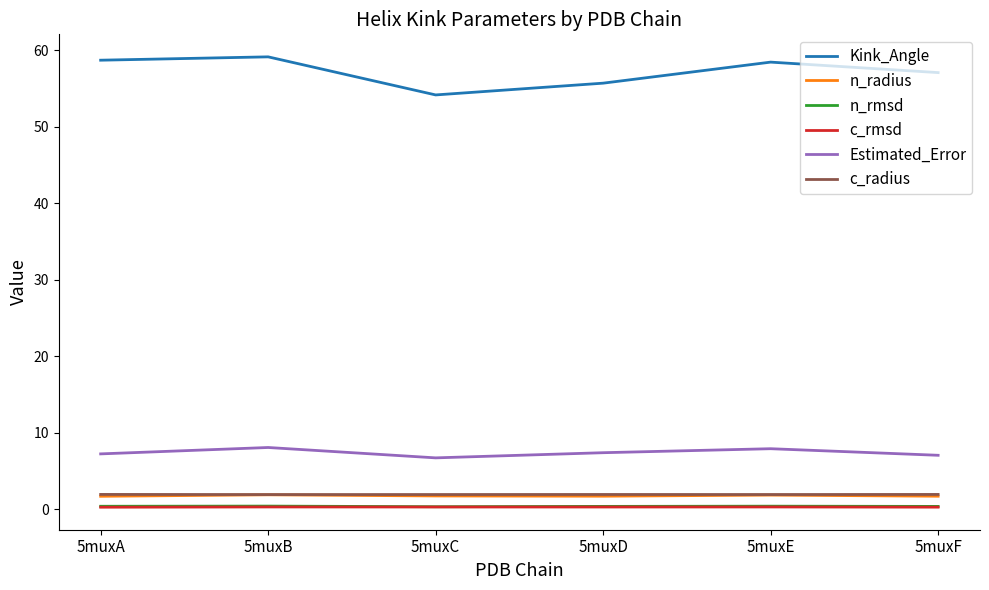

What is the highest value of the Estimated_Error series?

8.1